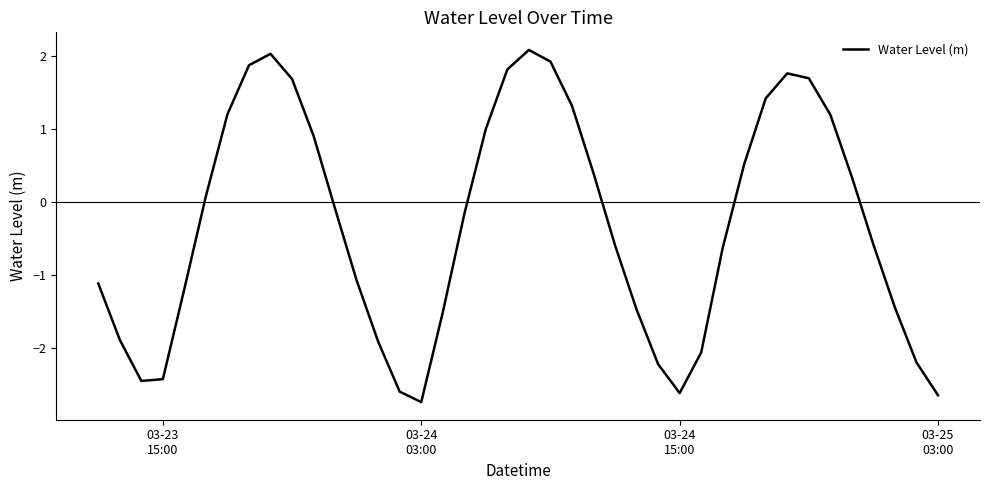

What is the smallest value displayed?

-2.7